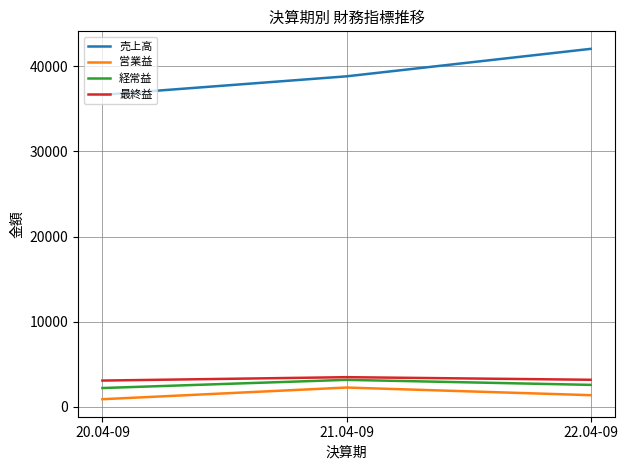

What position from the left is 21.04-09?

2